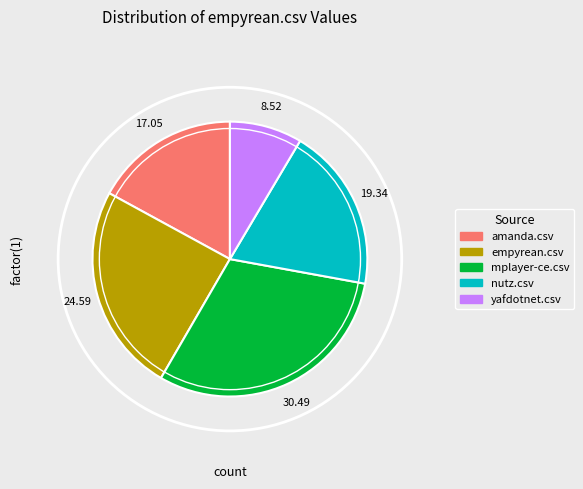

Do yafdotnet.csv and empyrean.csv together represent more than half of the pie?

No